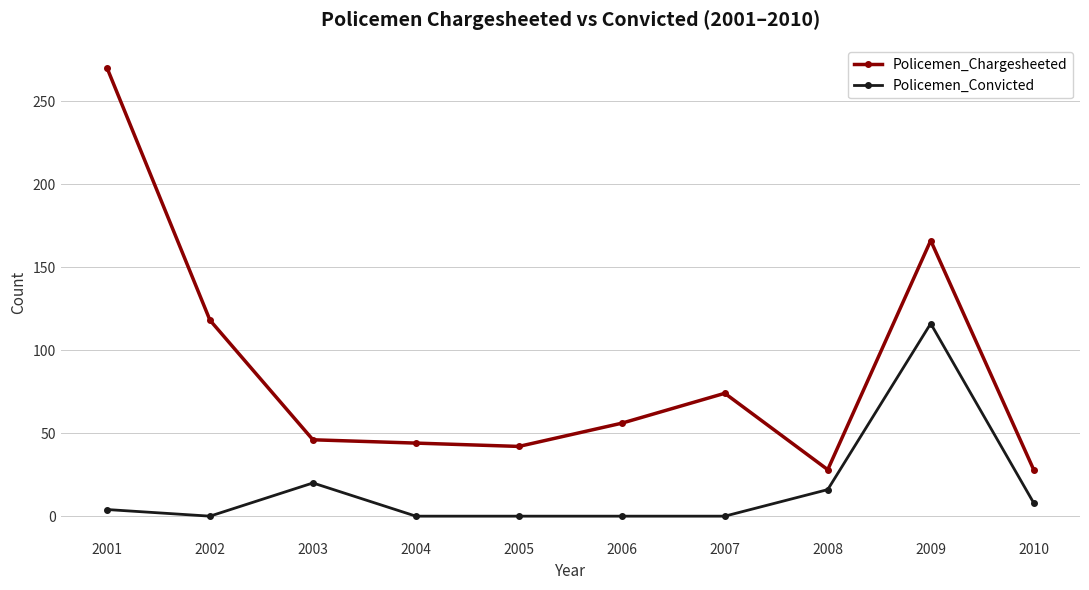

What is the value of the Policemen_Chargesheeted point at the 8th from the left?

28